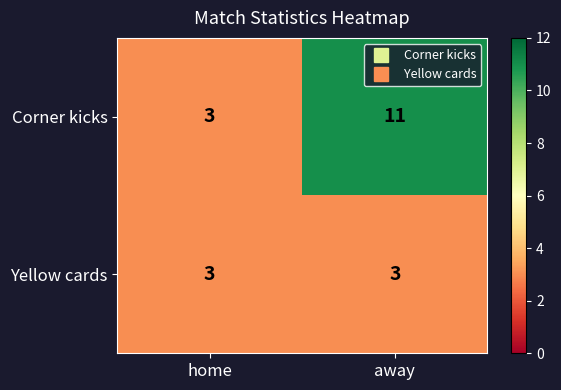

Reading left to right, what are all the values shown in this chart?

Corner kicks: 3	11
Yellow cards: 3	3